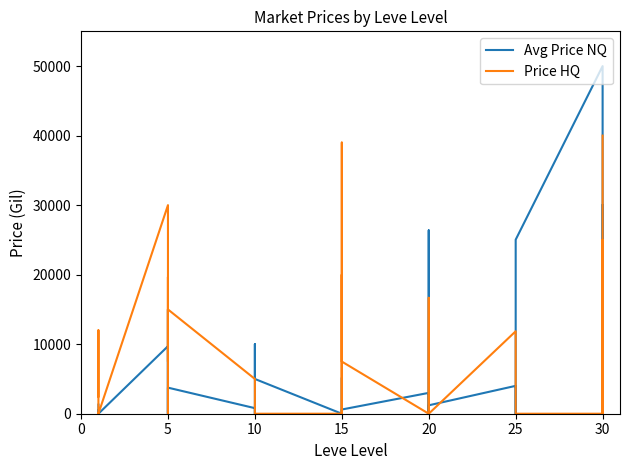

Which series has the largest total across all categories?

Price HQ